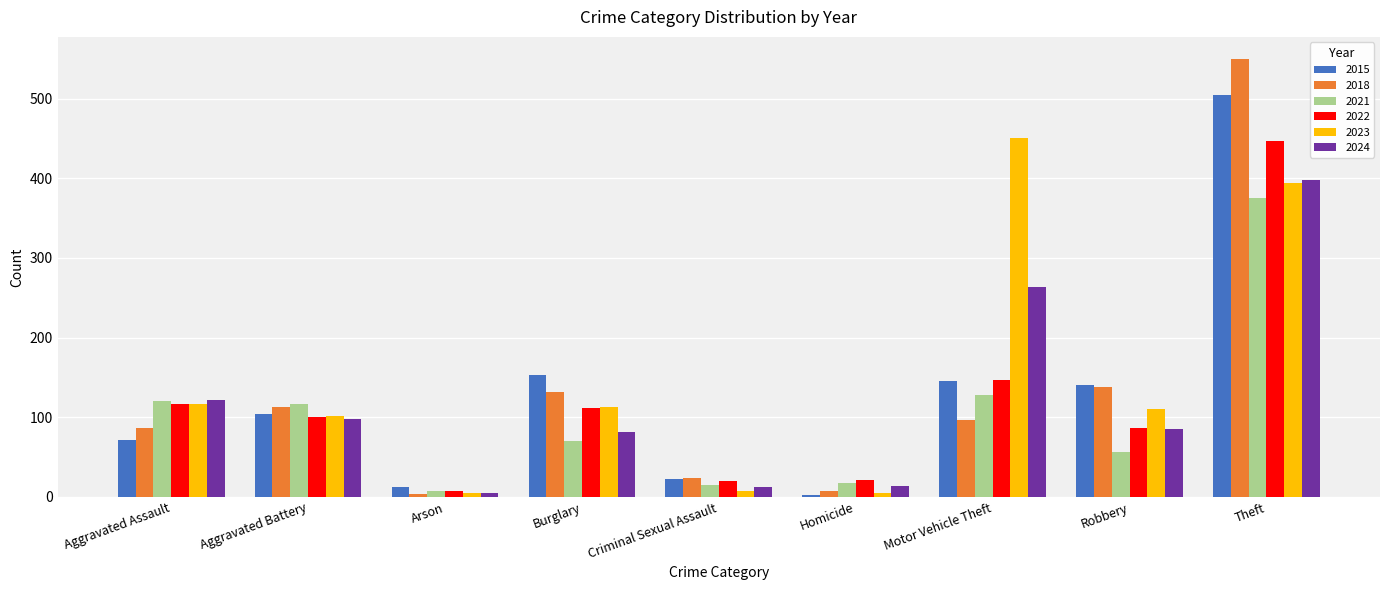

What is the total value across all series at Aggravated Battery?

634